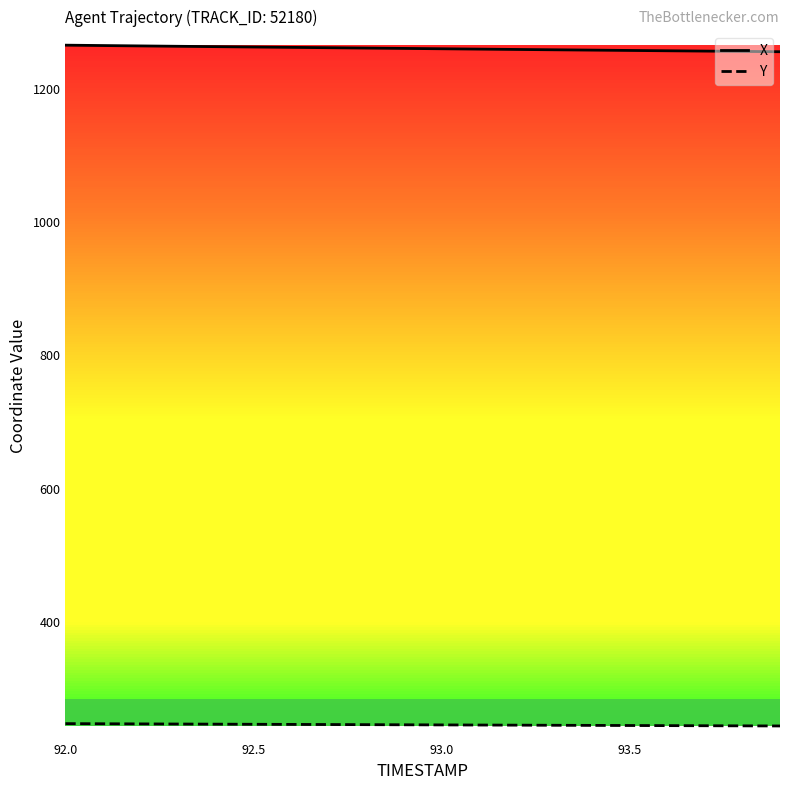

True or false: Y and X intersect in this chart.

False